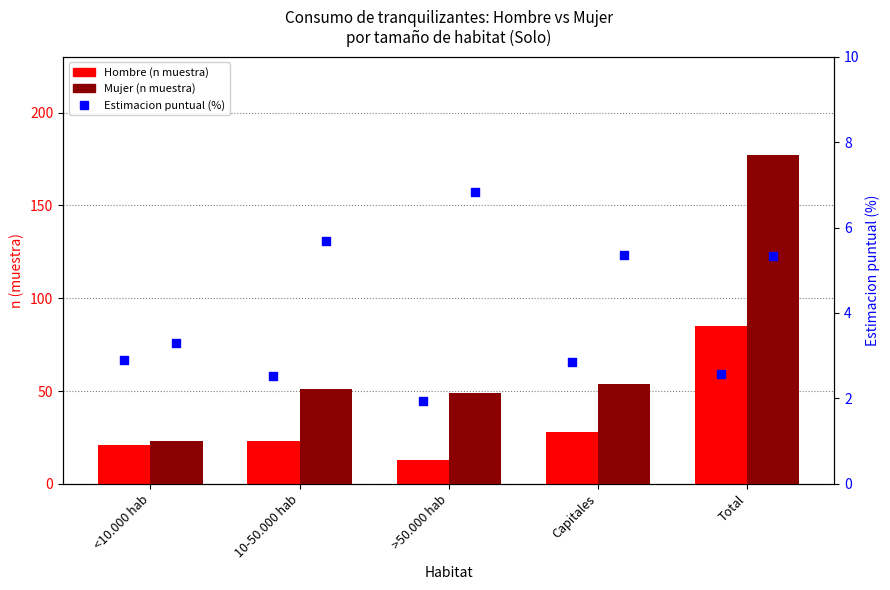

At which category is the sum across all series the highest?

Total